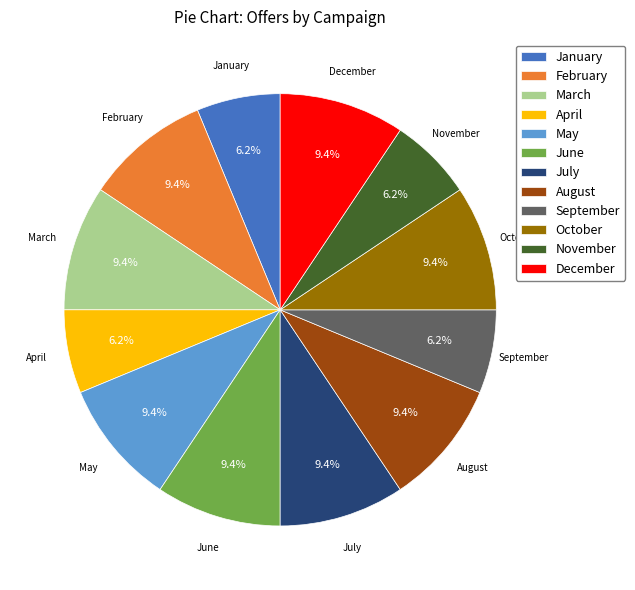

How much of the chart is everything except February?

90.6%